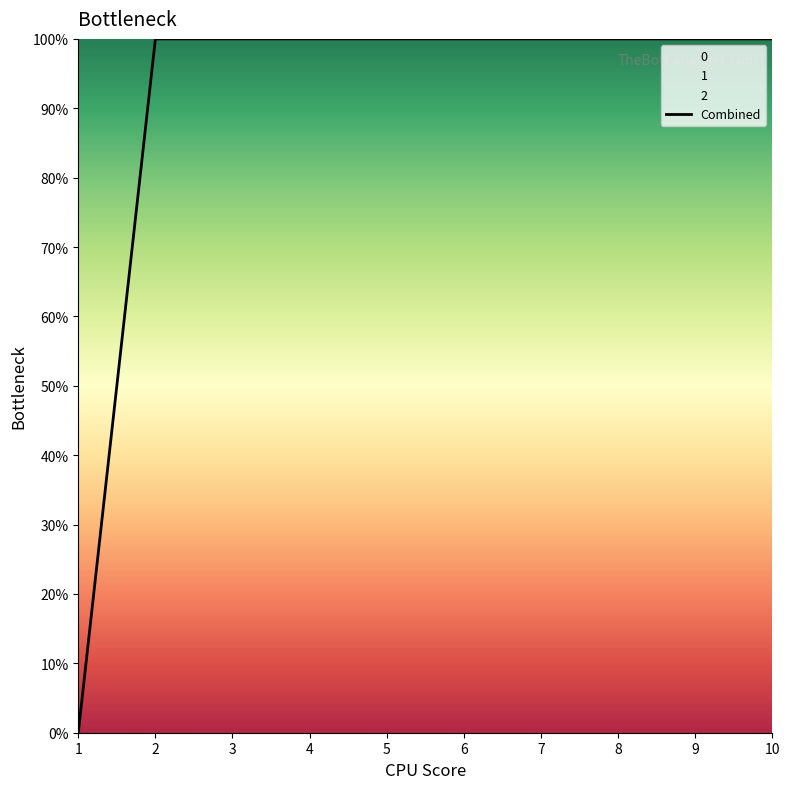

What is the difference between the second highest and minimum values in the 0 series?

1